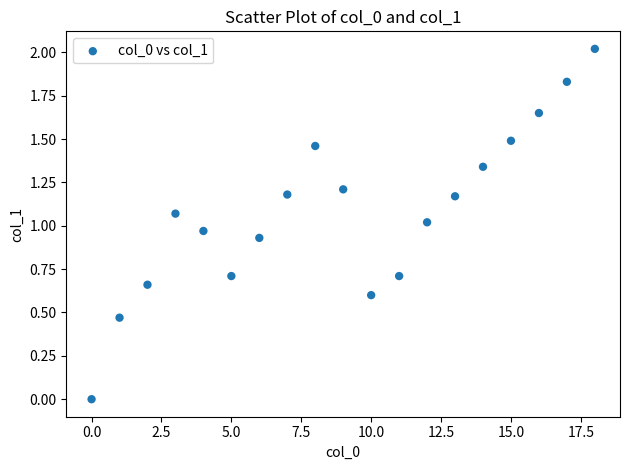

What is the range of Y values (max minus min)?

2.0